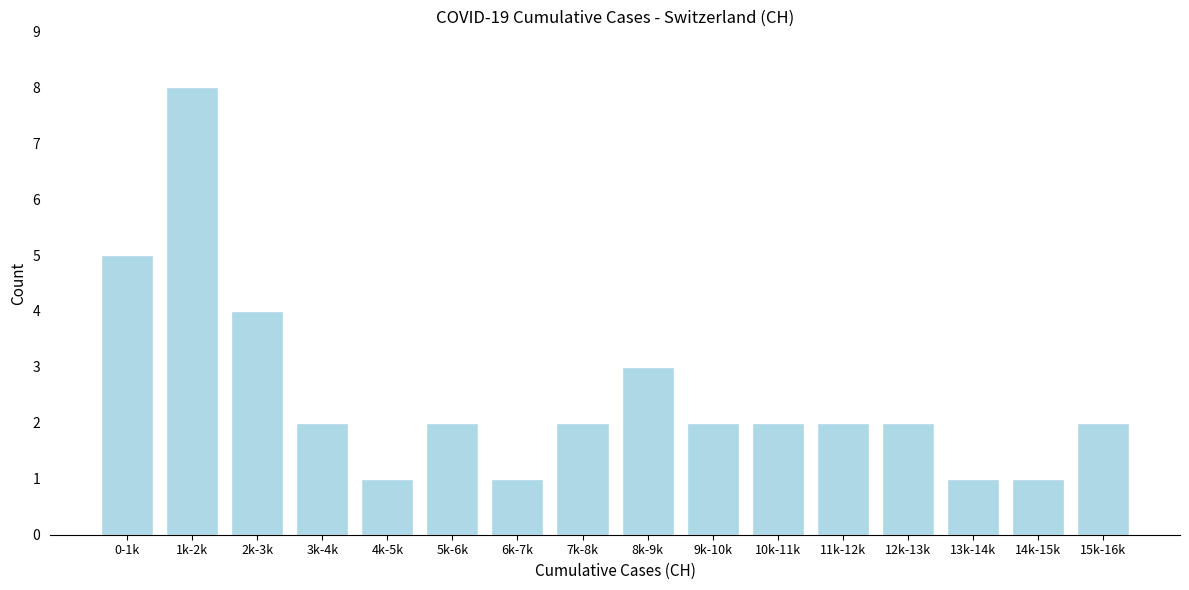

Reading right to left, what are all the values shown in this chart?

15k-16k=2	14k-15k=1	13k-14k=1	12k-13k=2	11k-12k=2	10k-11k=2	9k-10k=2	8k-9k=3	7k-8k=2	6k-7k=1	5k-6k=2	4k-5k=1	3k-4k=2	2k-3k=4	1k-2k=8	0-1k=5